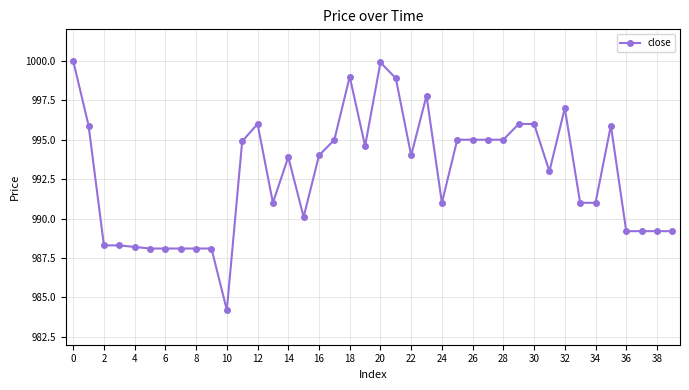

True or false: the data has more than 1 interior local peaks.

True